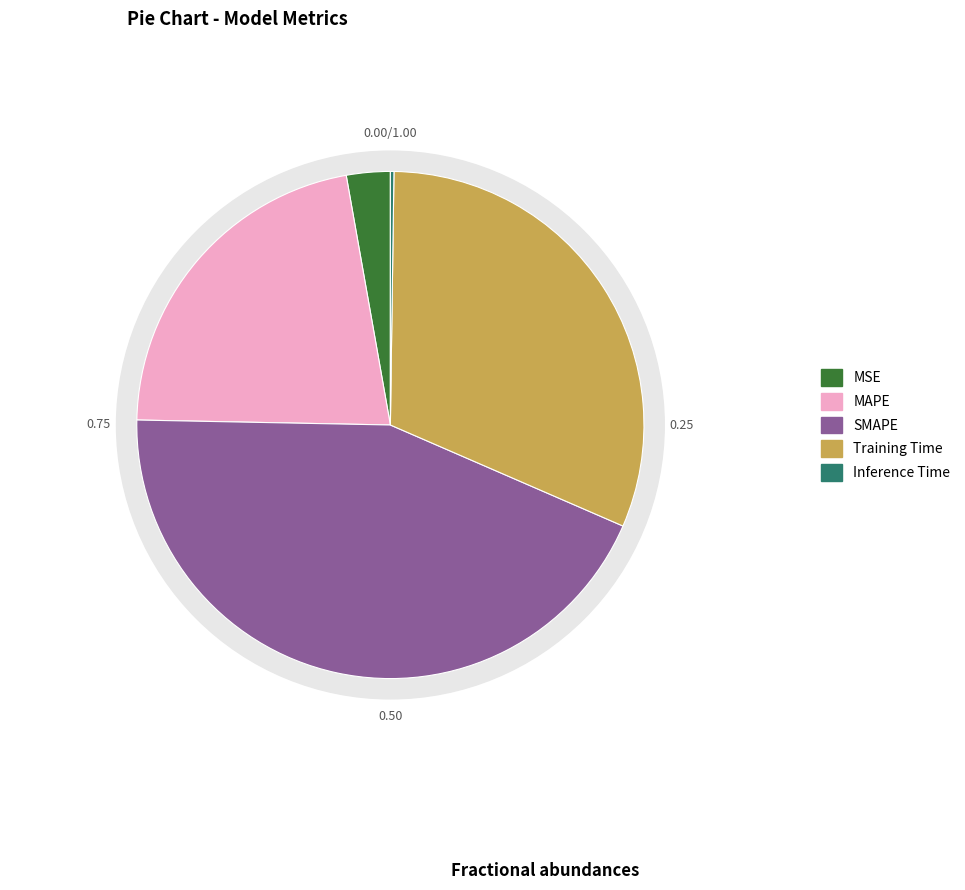

How many segments does this pie chart have?

5